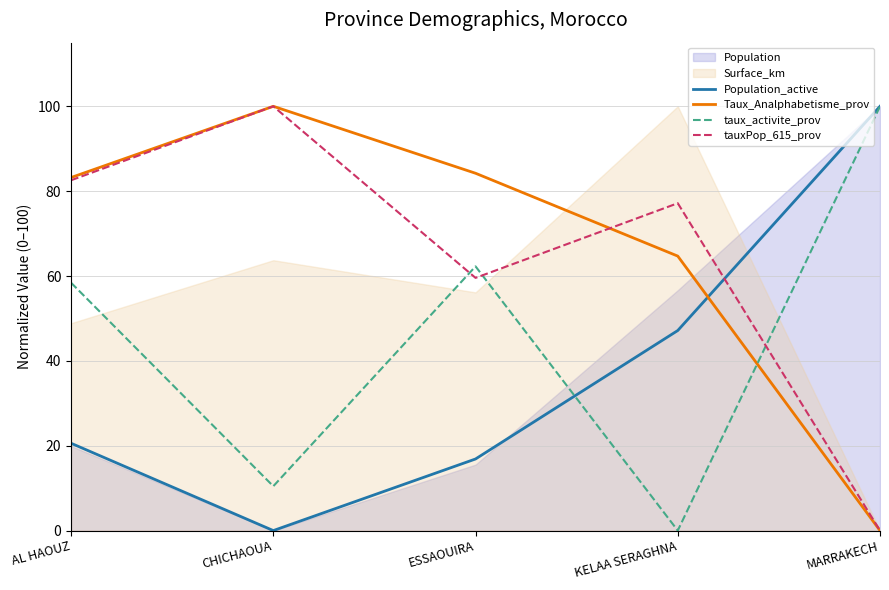

Rank the series at ESSAOUIRA from highest to lowest value.

Taux_Analphabetisme_prov, taux_activite_prov, tauxPop_615_prov, Population_active